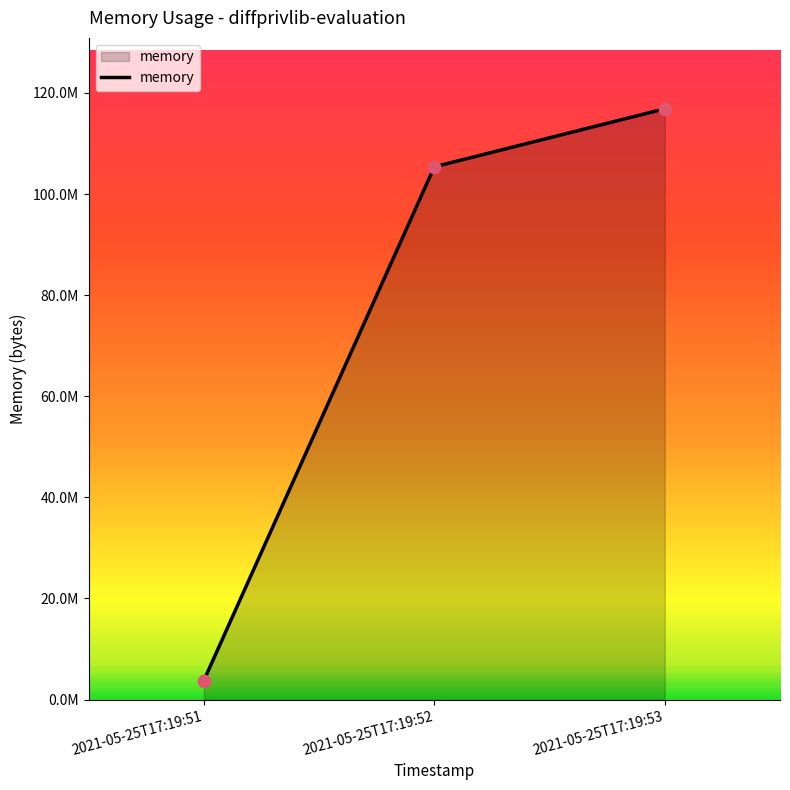

Between 2021-05-25T17:19:53 and 2021-05-25T17:19:51, which is larger?

2021-05-25T17:19:53